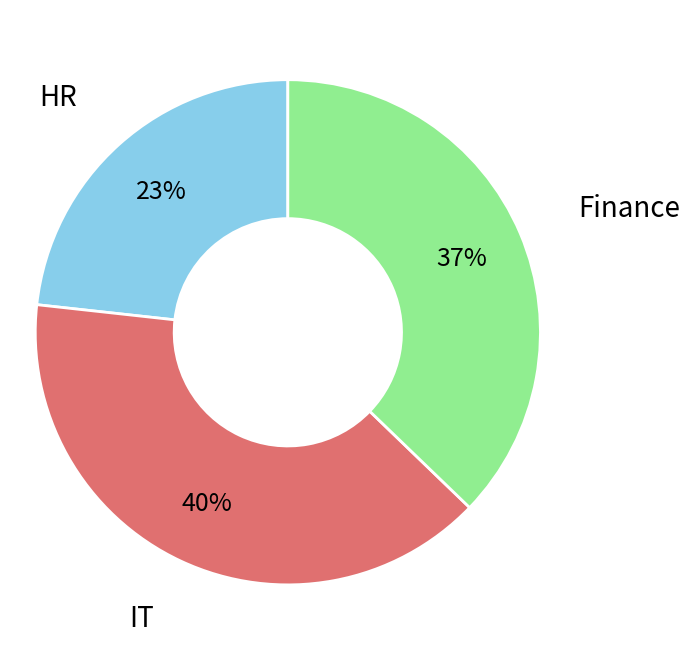

Between Finance and IT, which is larger?

IT